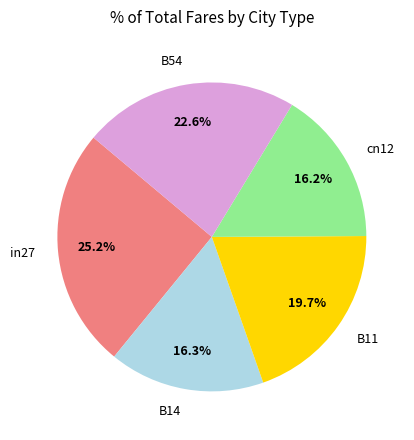

To the nearest percent, what percentage of the pie is B14?

16%